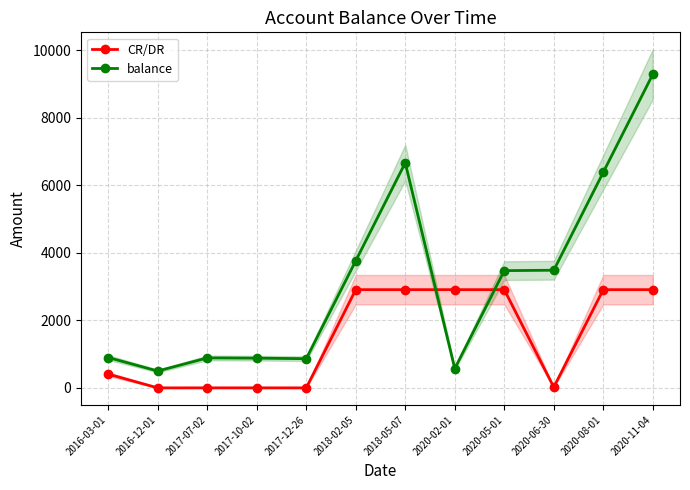

Where do balance and CR/DR first cross each other?

2018-05-07 and 2020-02-01